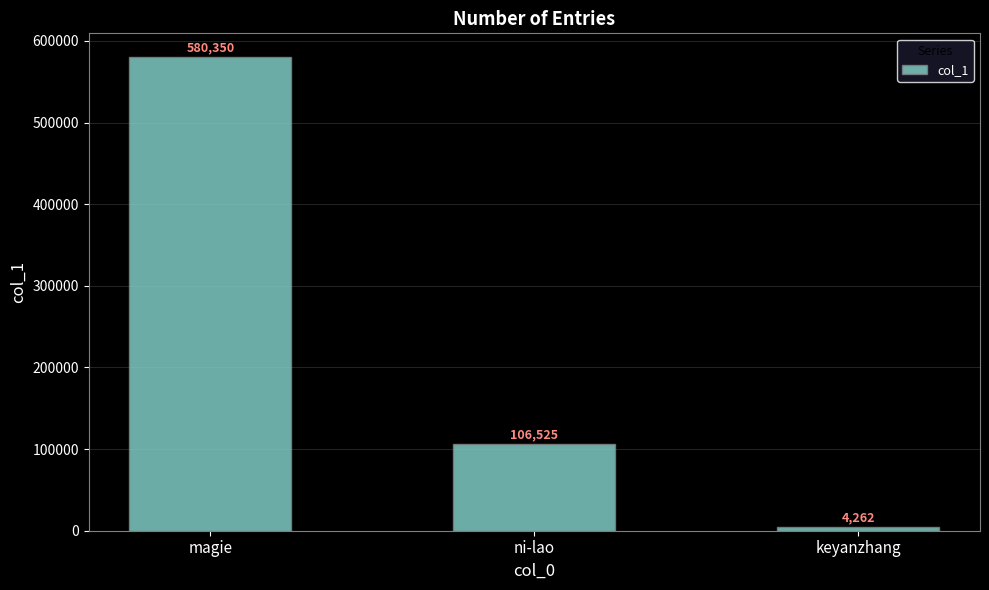

What is the value of the 2nd bar from the left?

106525